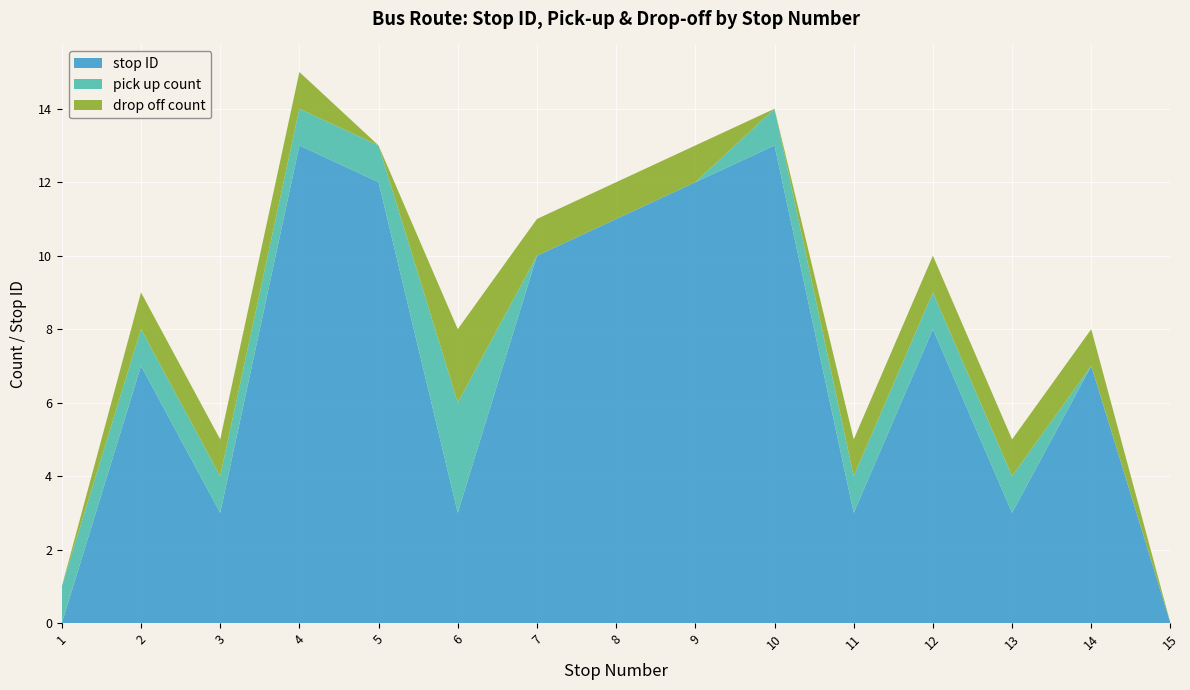

Reading right to left, transcribe all the data shown in this chart.

stop ID: 0	7	3	8	3	13	12	11	10	3	12	13	3	7	0
pick up count: 0	0	1	1	1	1	0	0	0	3	1	1	1	1	1
drop off count: 0	1	1	1	1	0	1	1	1	2	0	1	1	1	0